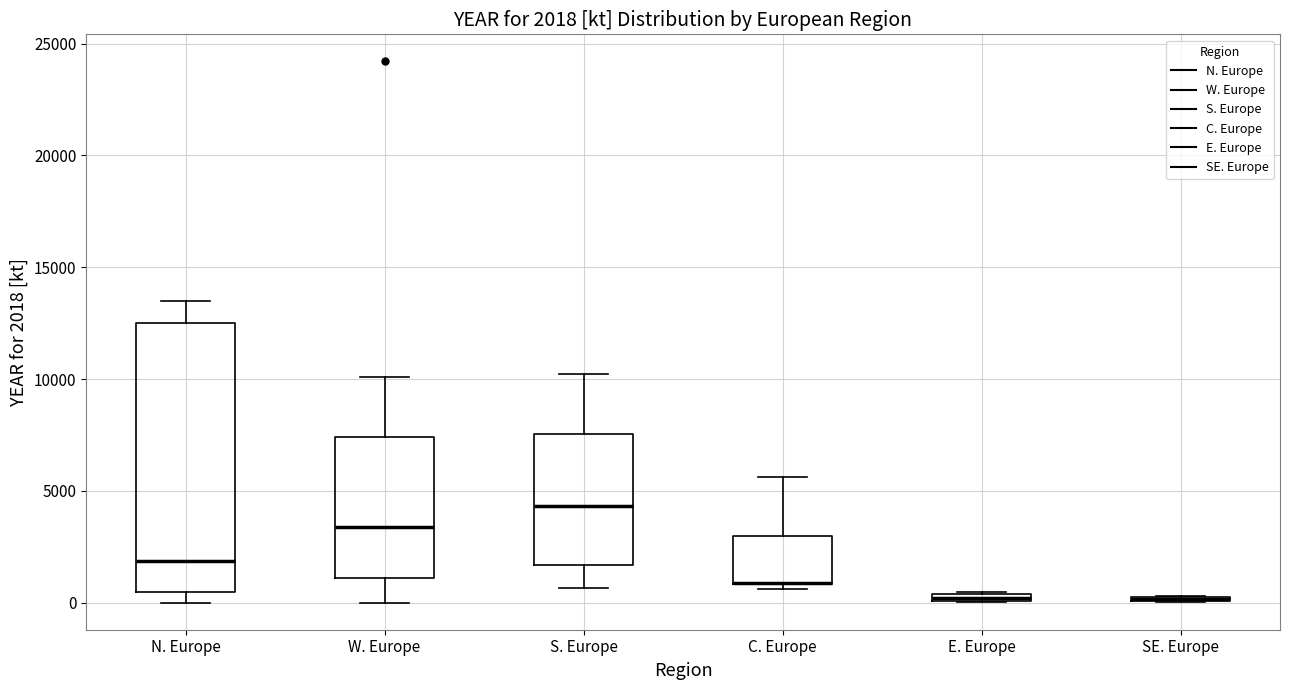

Which box is the tallest, from its lower edge to its upper edge?

N. Europe